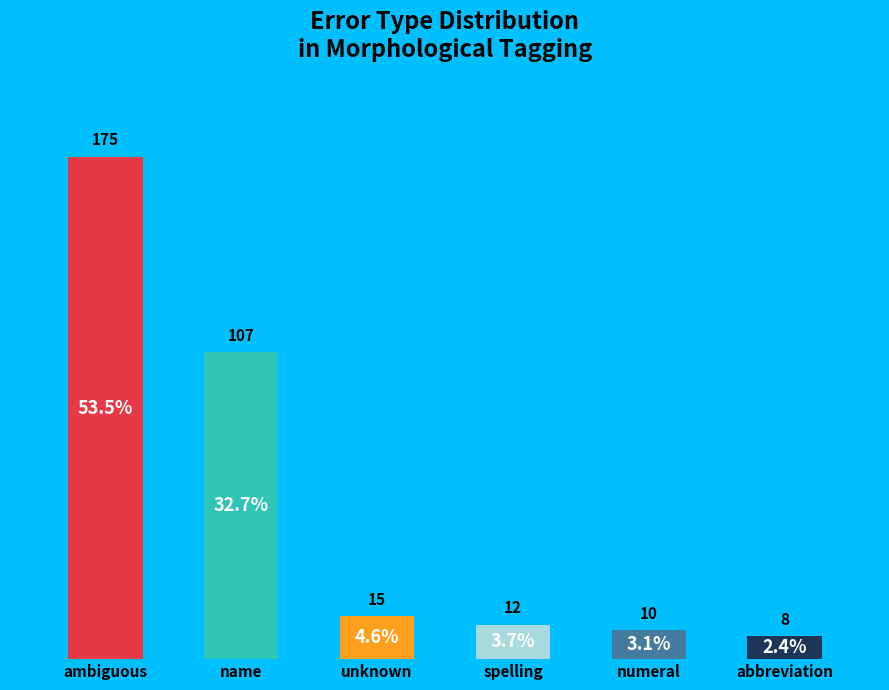

Count the number of slices in the pie.

6